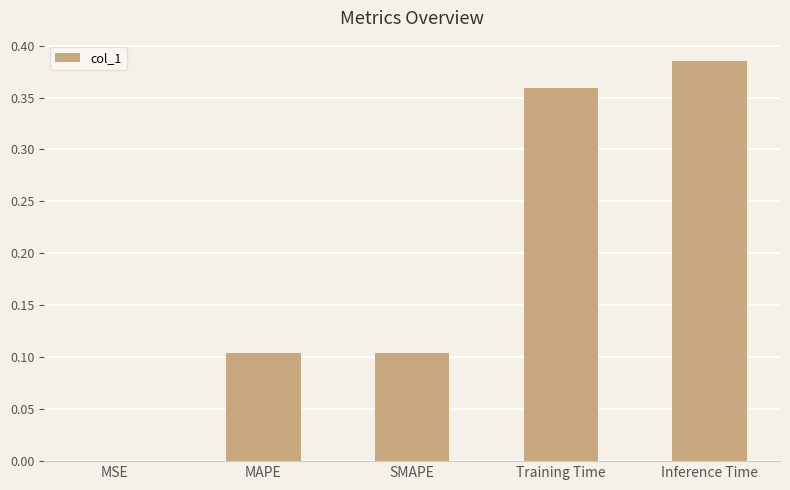

What is the change in value from MAPE to Training Time?

+0.3